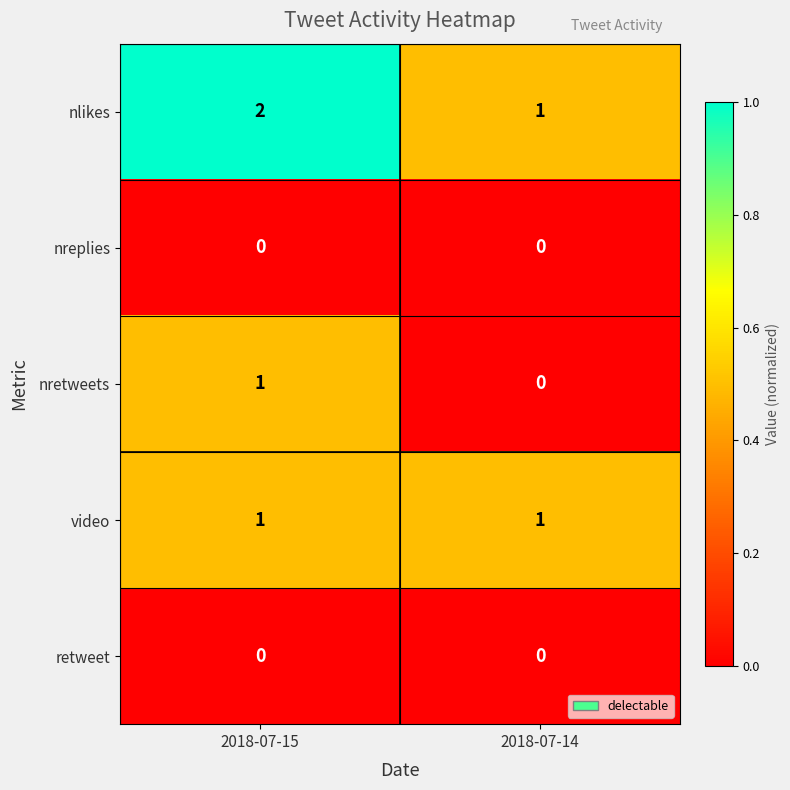

At which category is the sum across all series the highest?

2018-07-15